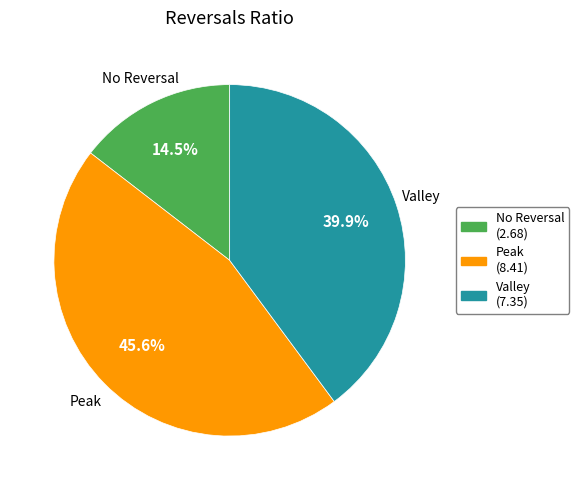

Is there any slice that represents more than half of the pie?

No